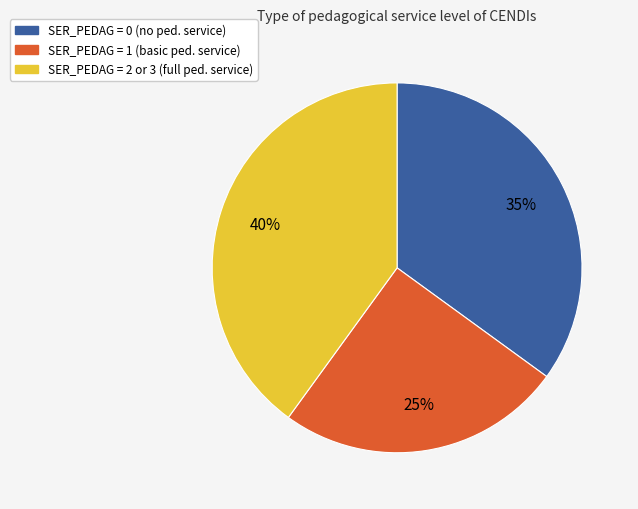

How many segments does this pie chart have?

3